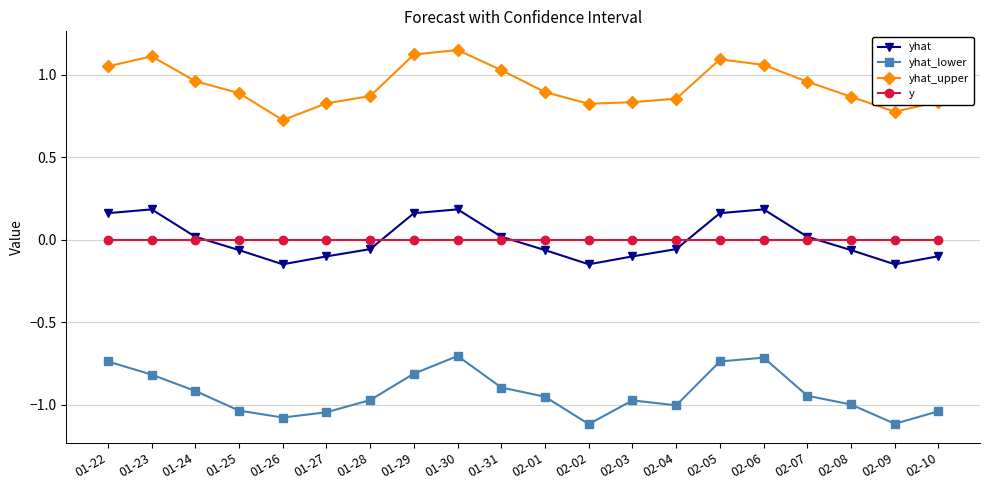

How many interior local peaks does the yhat_upper series have?

3